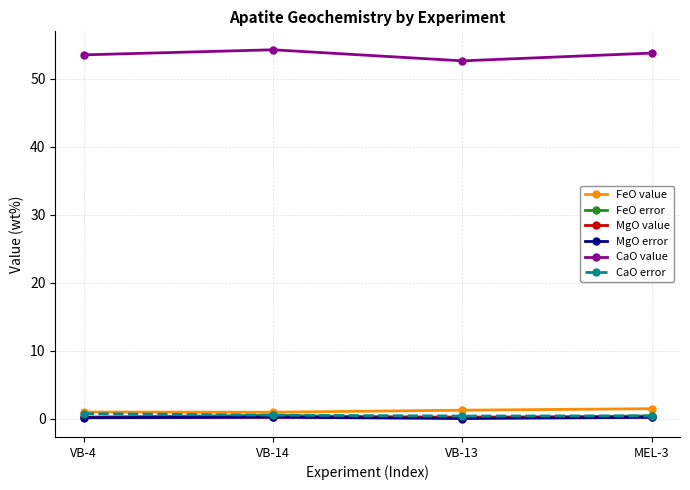

What position from the left is VB-4?

1